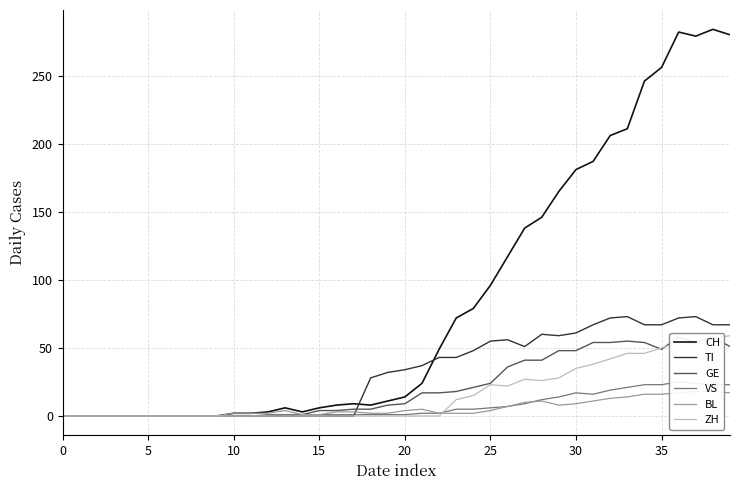

How many lines are shown in the chart?

6